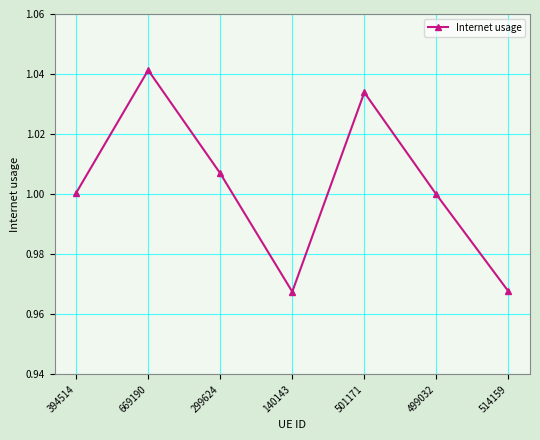

How many lines are shown in the chart?

1